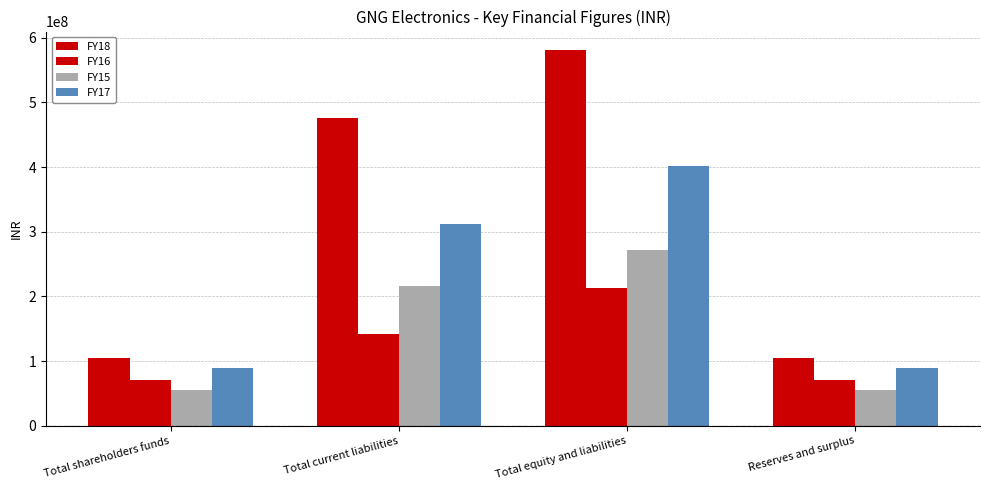

Does the chart contain stacked bars?

No